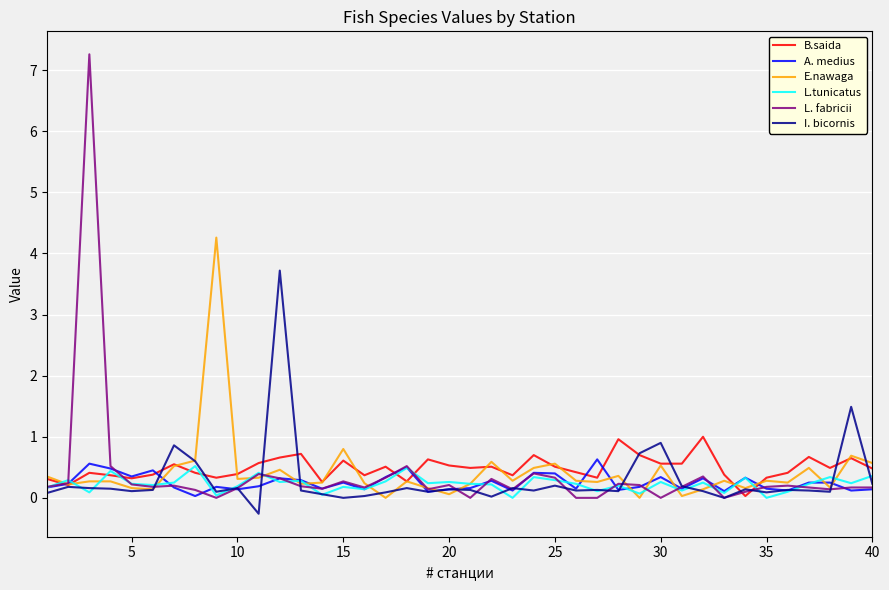

Which series has the widest spread of values?

L. fabricii